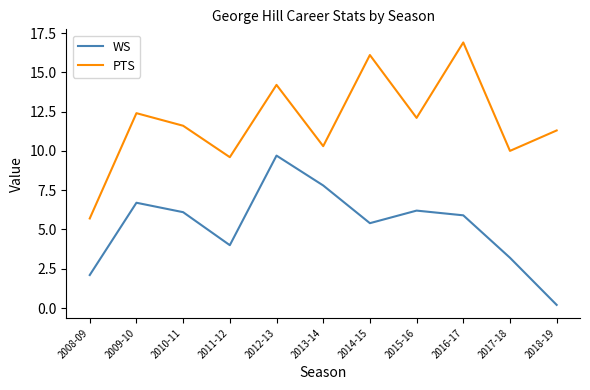

What is the total value across all series at 2016-17?

22.8